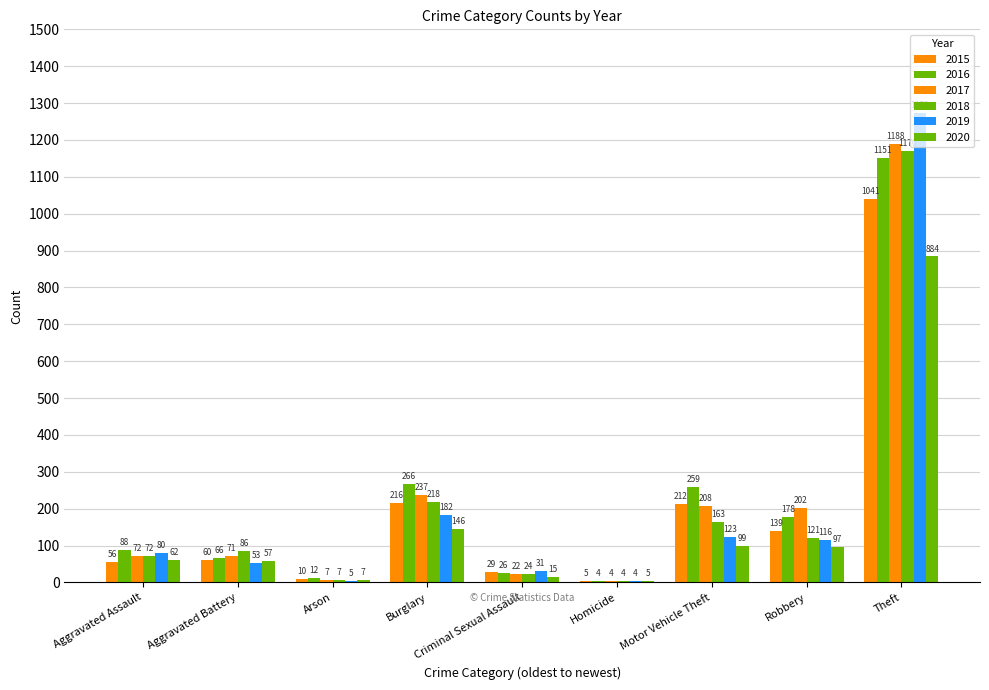

Rank the series by their maximum value, from highest to lowest.

2019, 2017, 2018, 2016, 2015, 2020